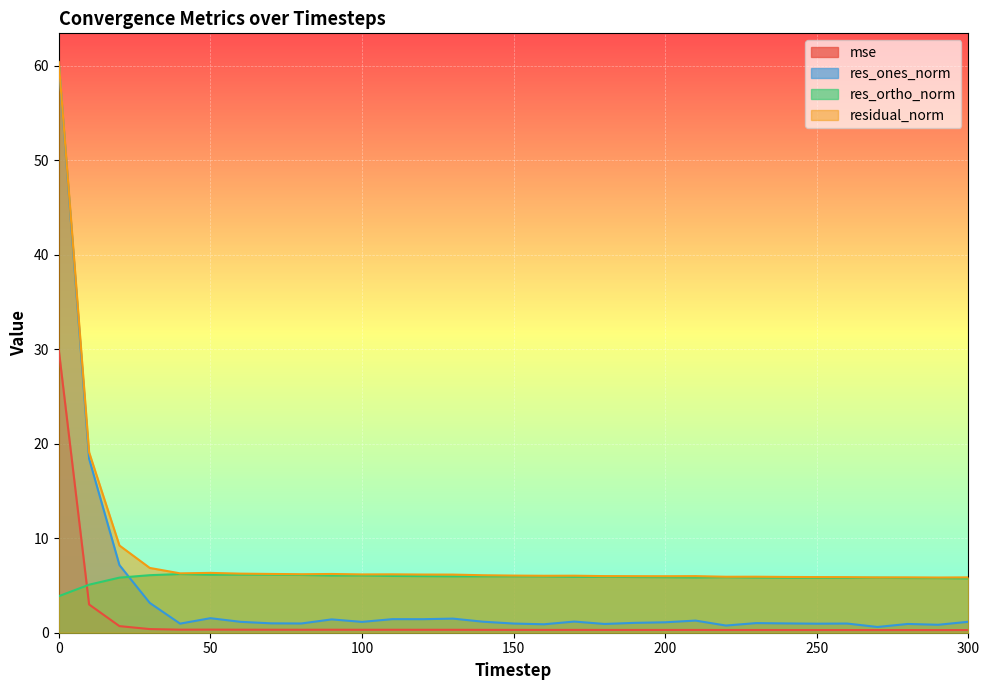

The value of residual_norm at 120 is 6.2. True or false?

True